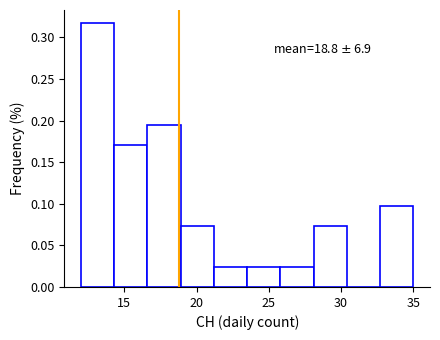

Which range on the x-axis has the tallest bar?

12.0 to 14.3